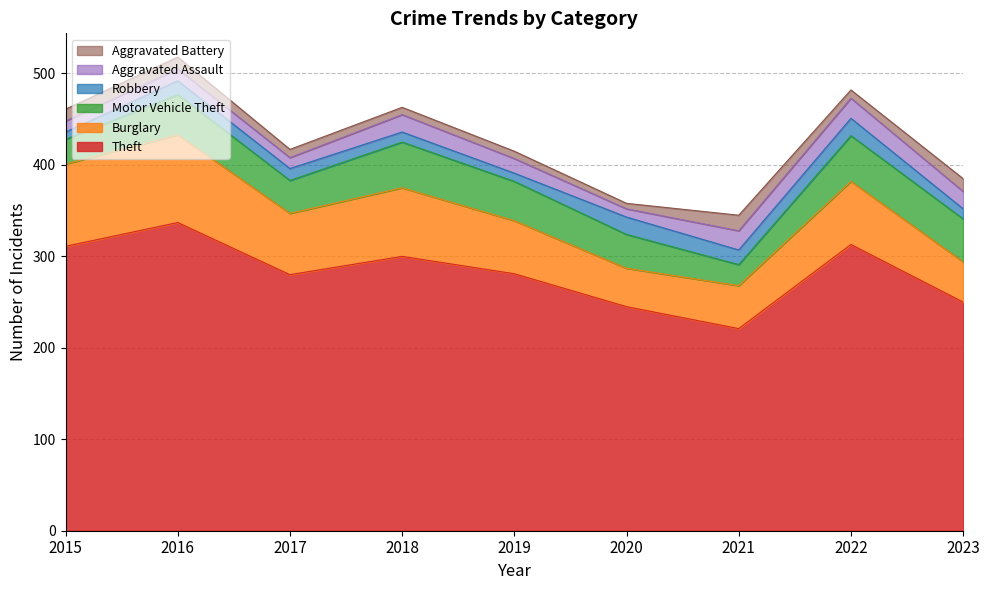

The value of Burglary at 2018 is 75. True or false?

True